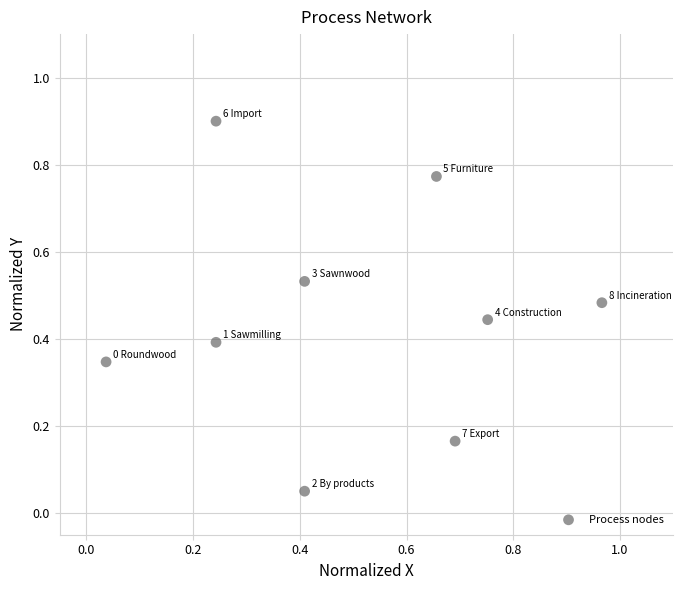

What is the range of X values (max minus min)?

0.9